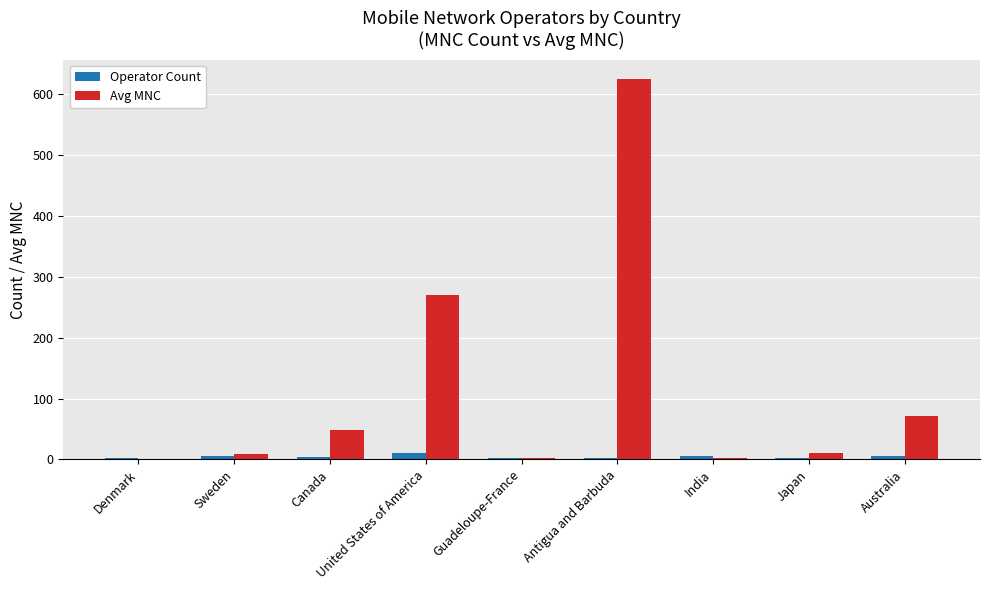

The value of Avg MNC at Canada is 20. True or false?

False